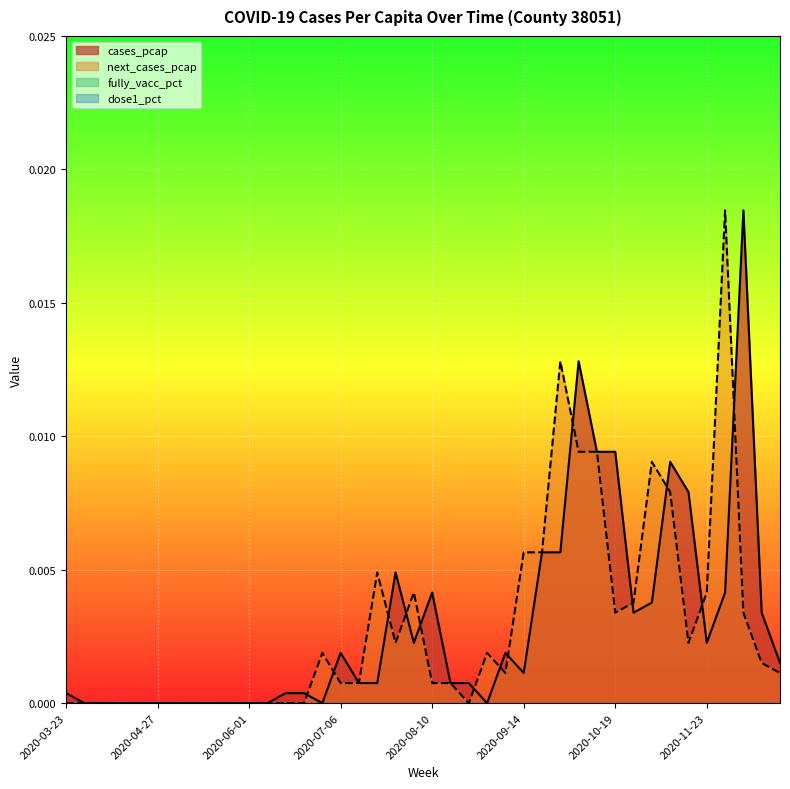

How many categories are shown in the chart?

40